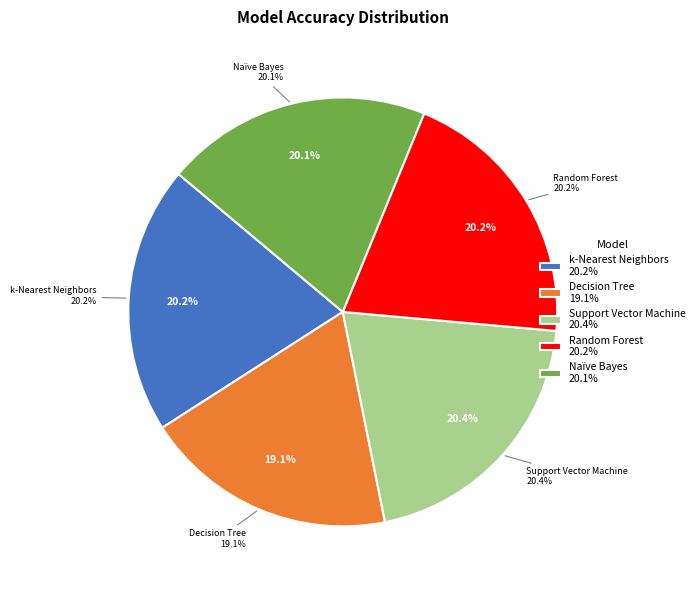

What is the smallest slice in the pie chart?

Decision Tree